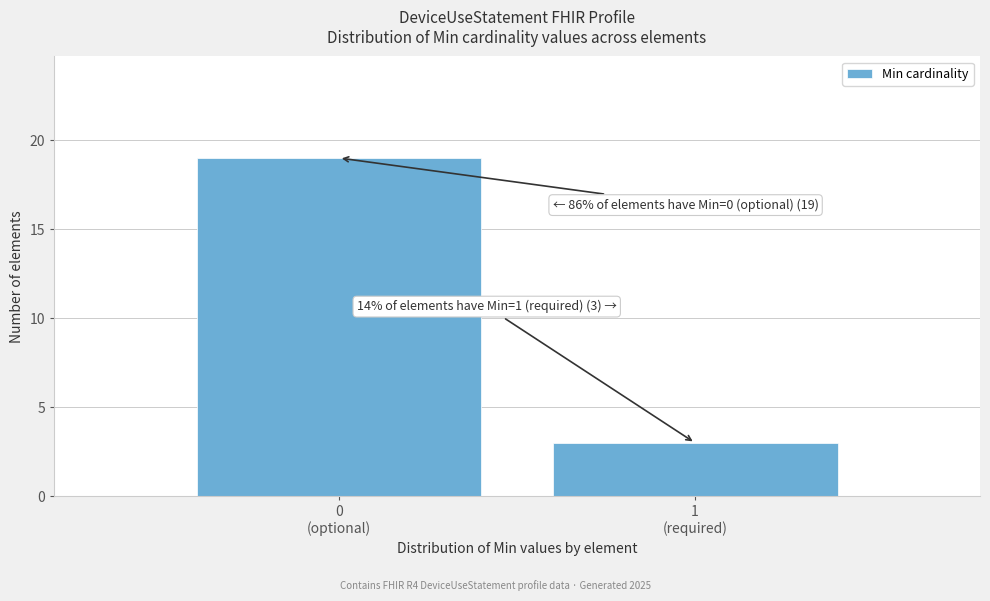

Reading right to left, transcribe all the data shown in this chart.

3	19